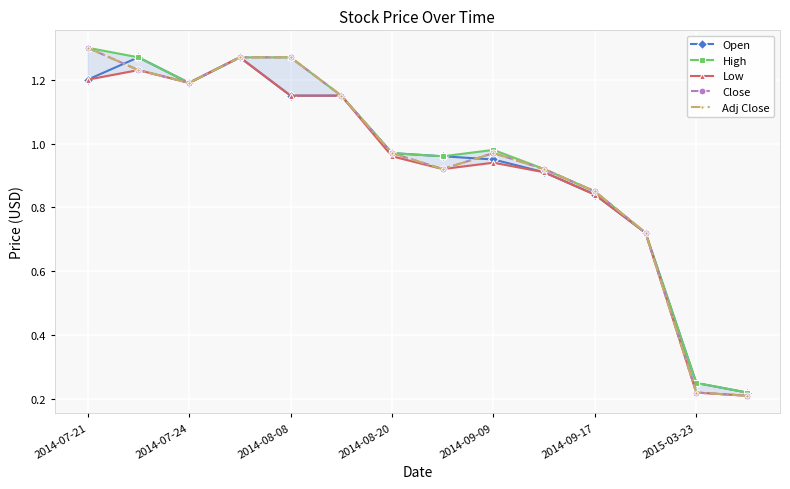

True or false: High has a value of 0.2 at 13.

True